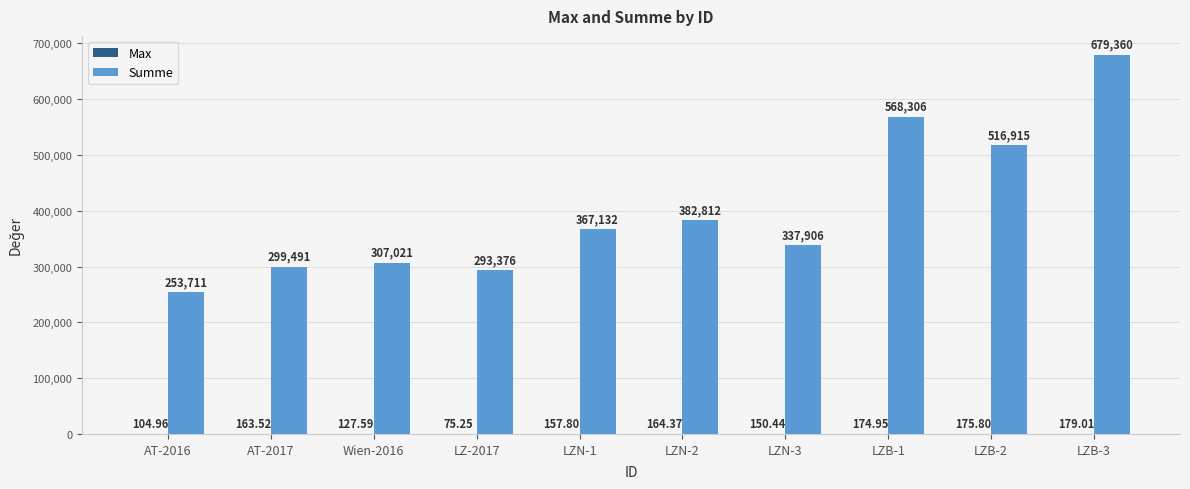

Which series has the largest total across all categories?

Summe